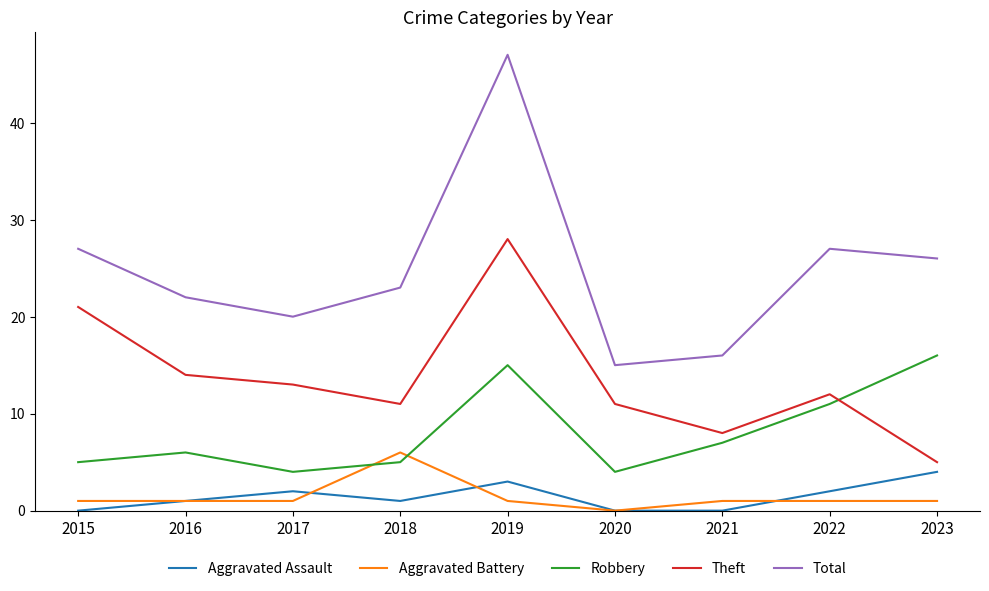

What is the average value of the Aggravated Assault series?

1